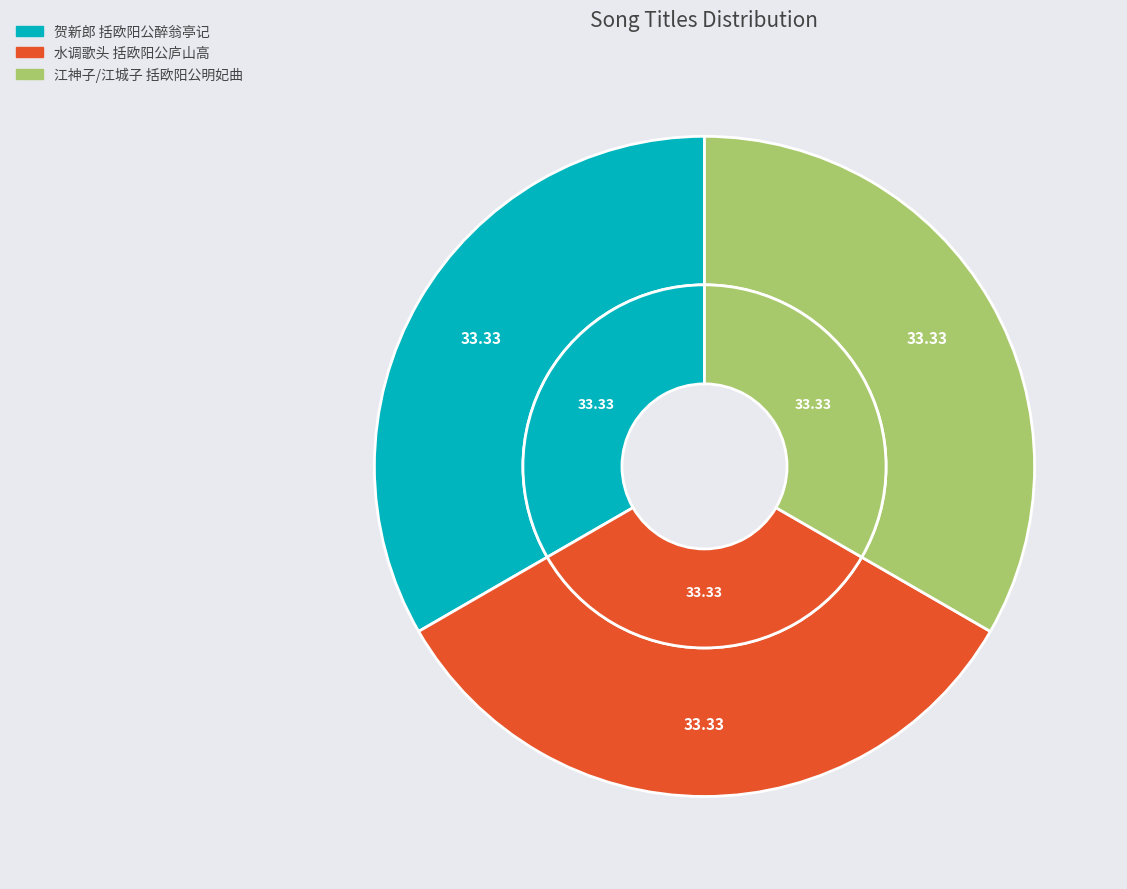

Between 贺新郎 括欧阳公醉翁亭记 and 江神子/江城子 括欧阳公明妃曲, which is larger?

贺新郎 括欧阳公醉翁亭记